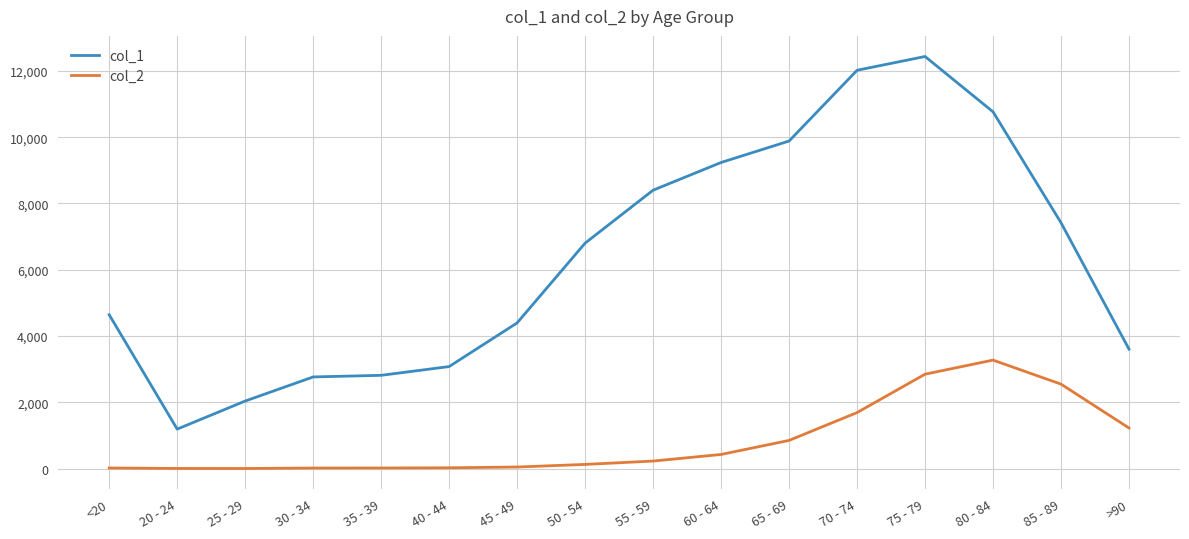

What is the difference between the highest and lowest values at 20 - 24?

1187